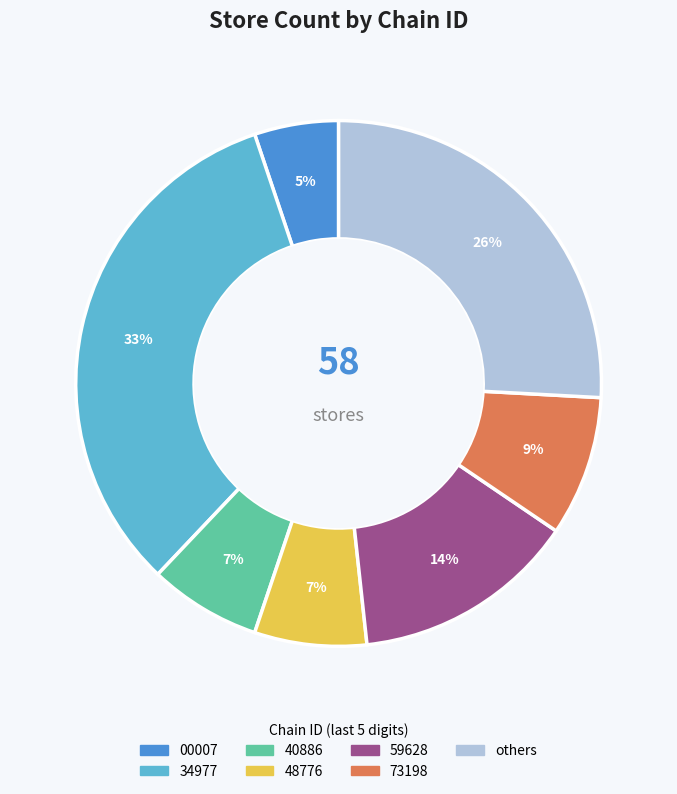

Is there a majority slice in this chart?

No